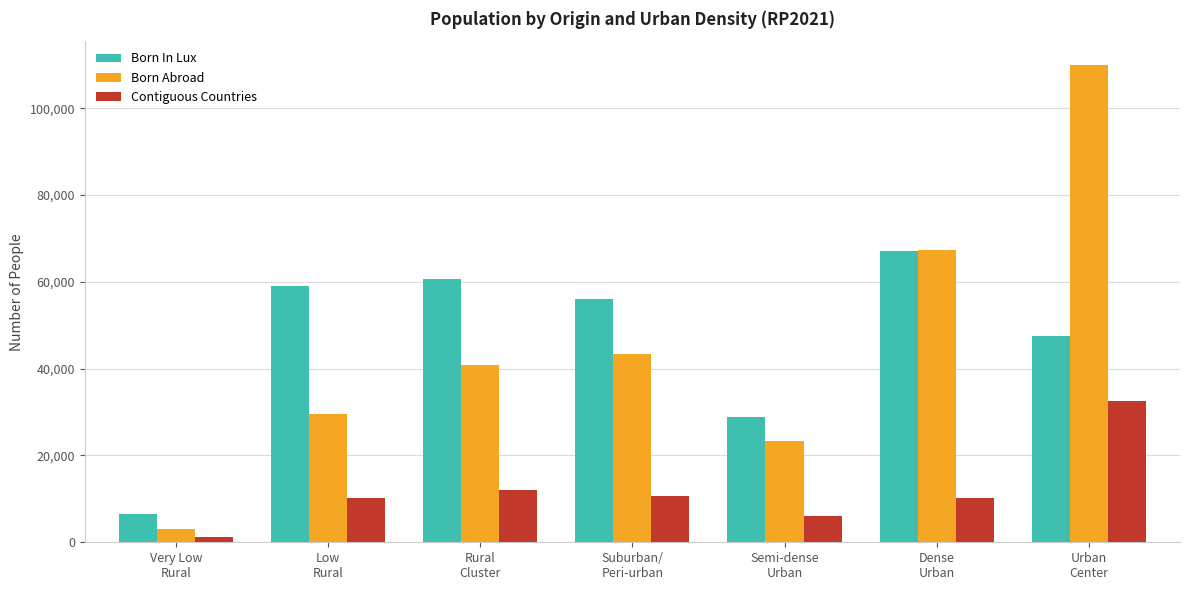

What is the label of the 2nd bar from the right?

Dense
Urban